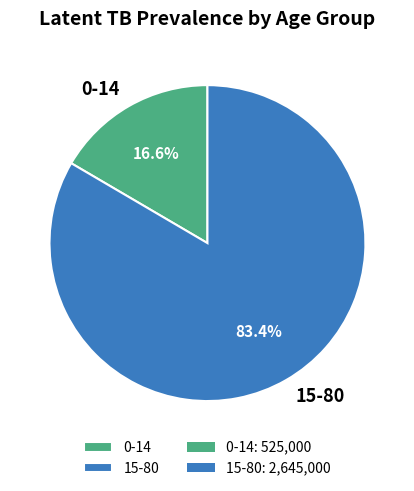

How many slices are in this pie chart?

2